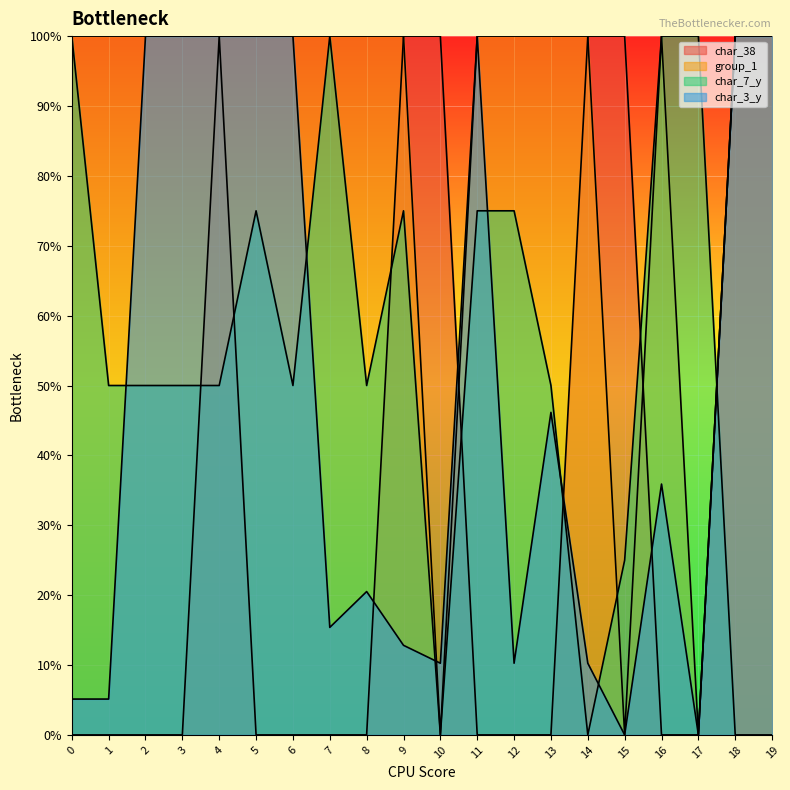

Which label corresponds to the largest value in the chart?

4